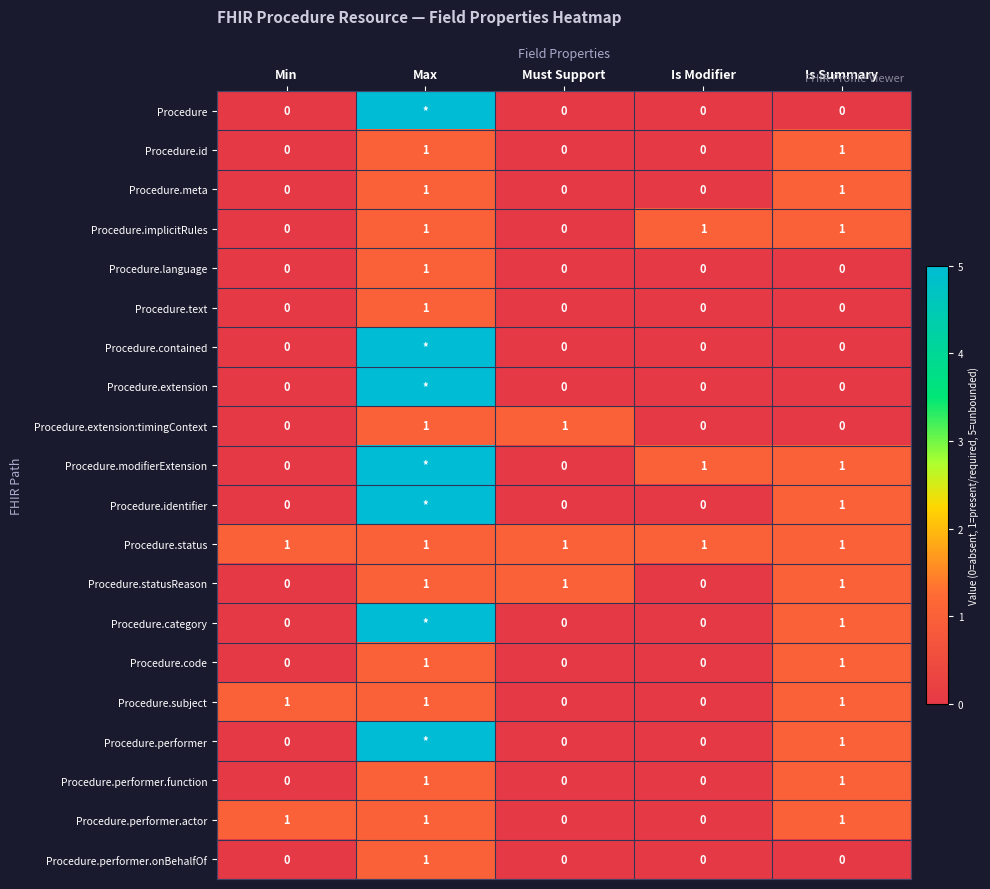

The value of Procedure.status at Is Summary is 1. True or false?

True